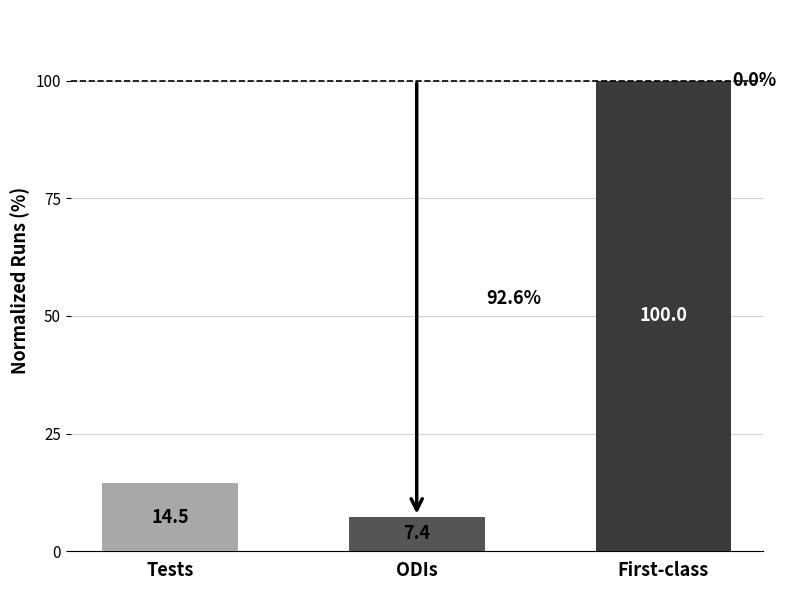

Reading left to right, what are all the values shown in this chart?

14.5	7.4	100.0